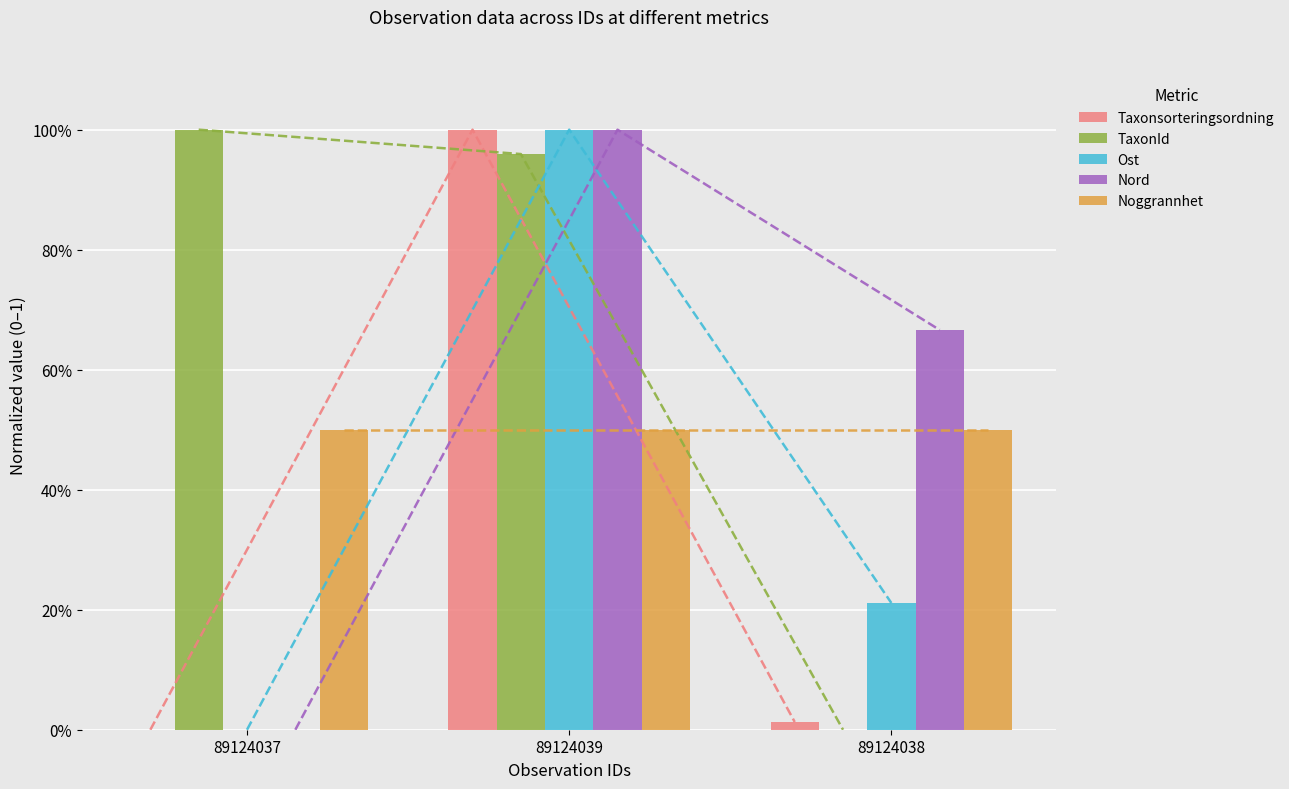

Which series has the largest total across all categories?

TaxonId